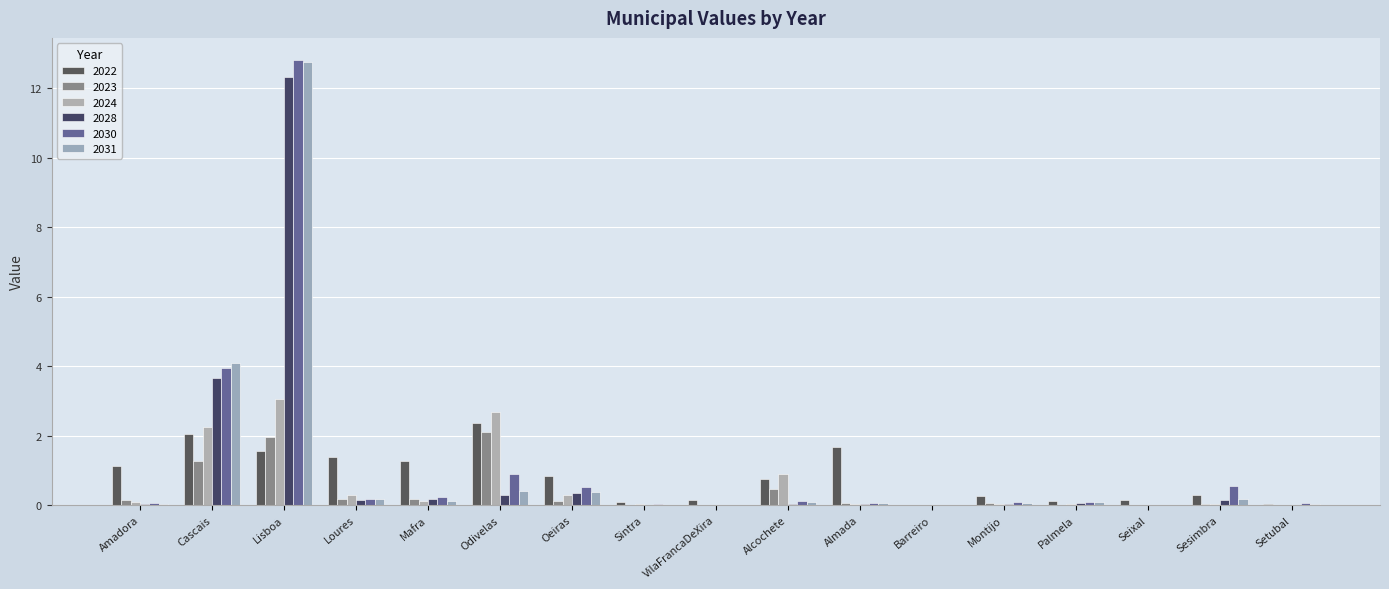

The value of 2024 at Amadora is 0.1. True or false?

True